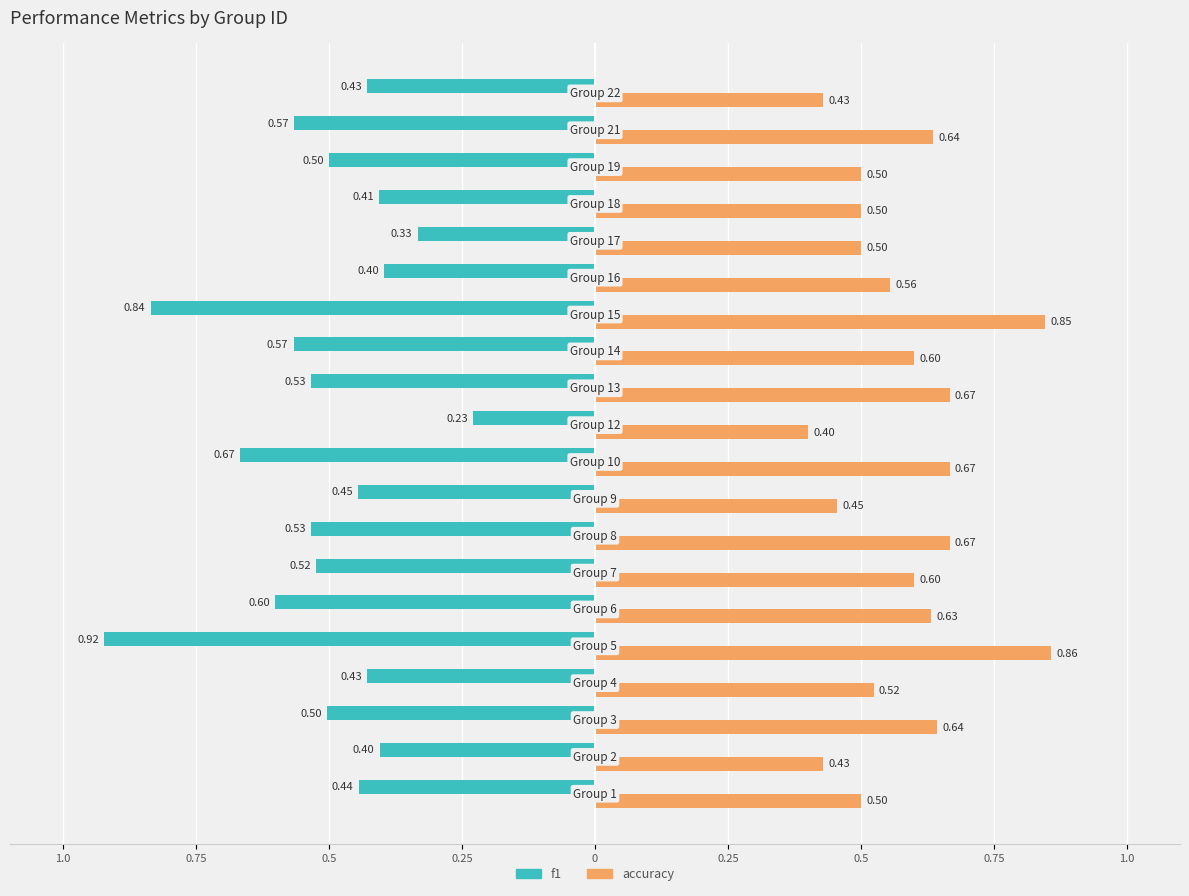

Reading left to right, transcribe all the data shown in this chart.

f1: -0.4	-0.4	-0.5	-0.4	-0.9	-0.6	-0.5	-0.5	-0.4	-0.7	-0.2	-0.5	-0.6	-0.8	-0.4	-0.3	-0.4	-0.5	-0.6	-0.4
accuracy: 0.5	0.4	0.6	0.5	0.9	0.6	0.6	0.7	0.5	0.7	0.4	0.7	0.6	0.8	0.6	0.5	0.5	0.5	0.6	0.4